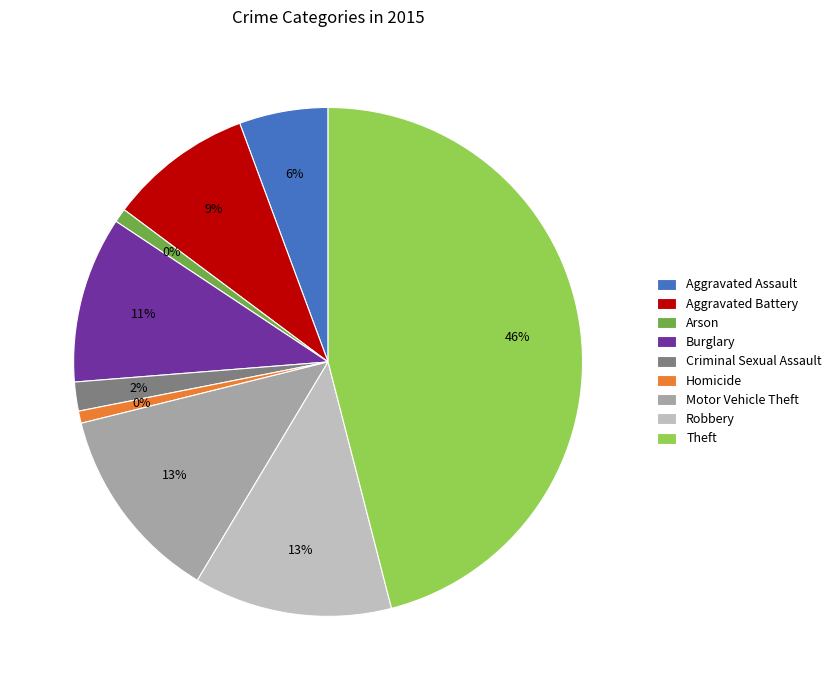

How much of the chart is everything except Criminal Sexual Assault?

98.2%